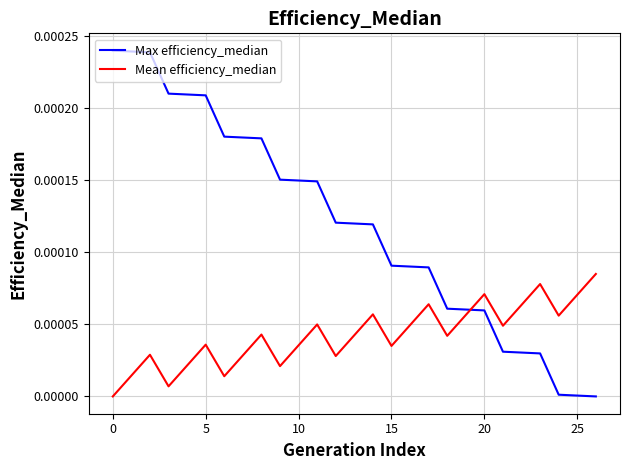

Count the number of categories in the chart.

27